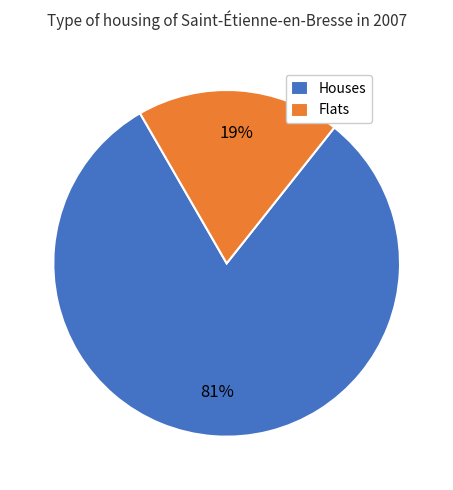

Is the sum of Houses and Flats greater than half?

Yes